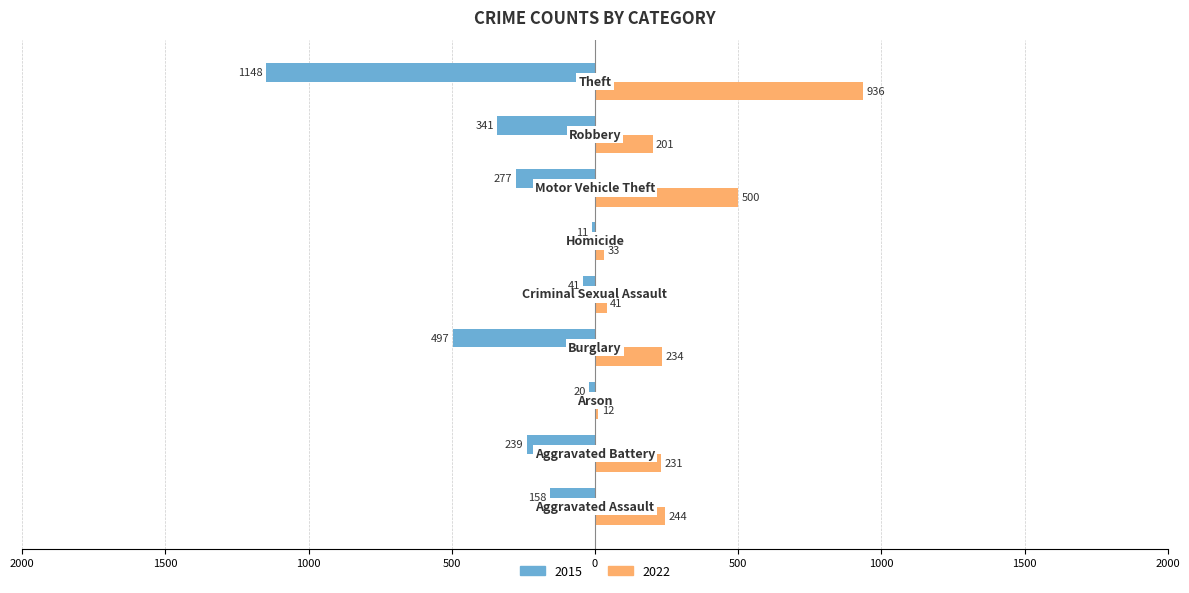

What are all the series names shown in the legend?

2015, 2022